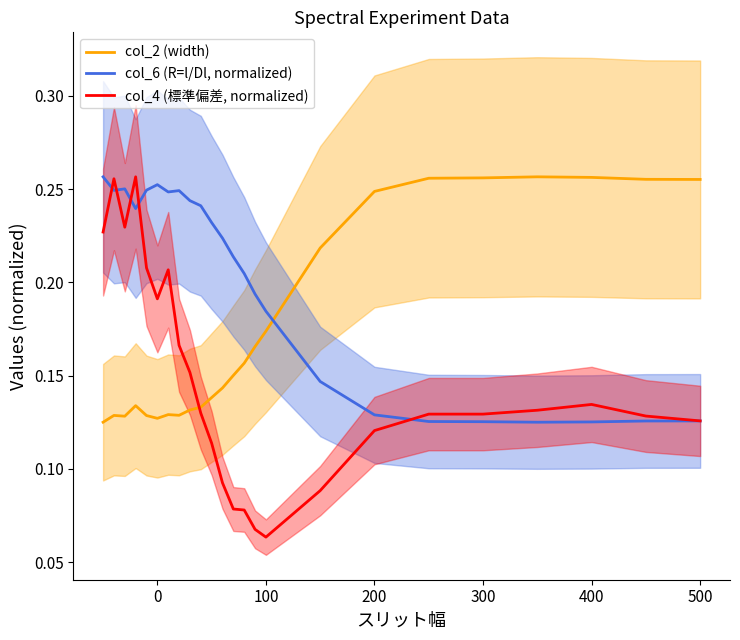

What is the average value of the col_2 (width) series?

0.2